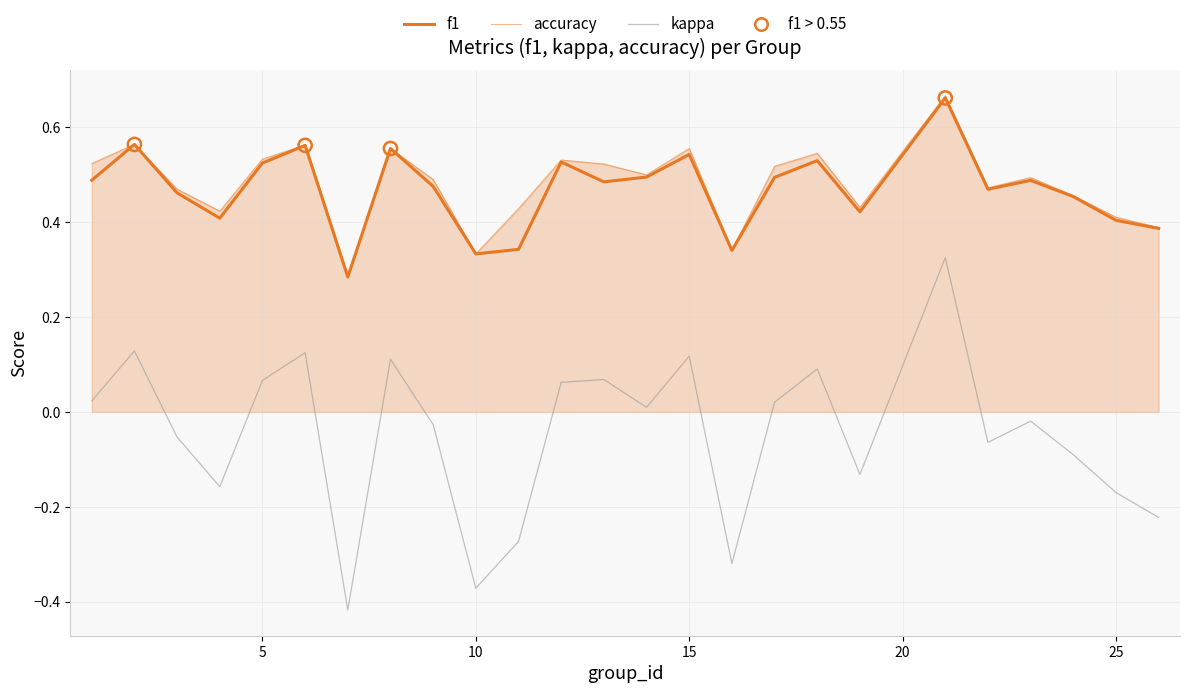

How many lines are shown in the chart?

3